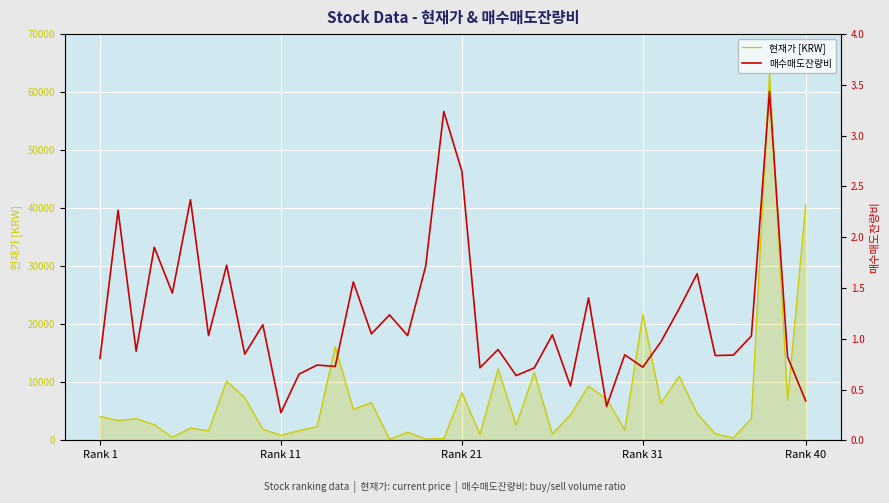

Rank the categories by 매수매도잔량비 value from lowest to highest.

10, 28, 39, 26, 23, 11, 24, 21, 30, 13, 12, Rank 1, 38, 34, 35, 29, 8, Rank 21, 22, 31, 36, 17, 6, 25, 15, 9, 16, 32, 27, Rank 40, 14, 33, 18, 7, Rank 31, Rank 11, 5, 20, 19, 37